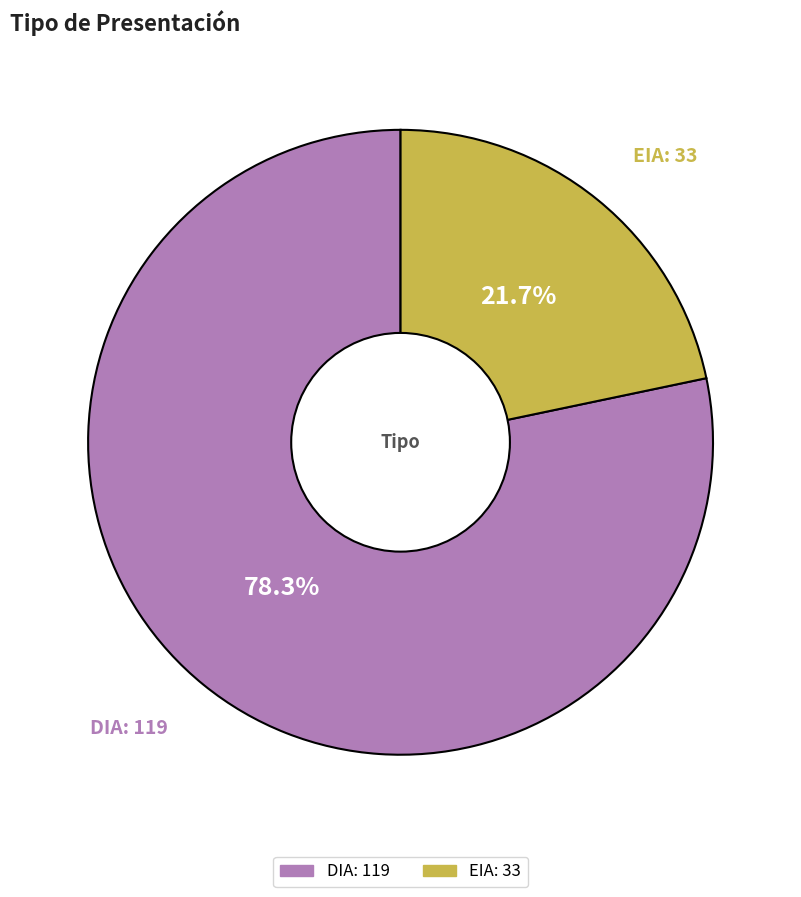

Do DIA and EIA together represent more than half of the pie?

Yes